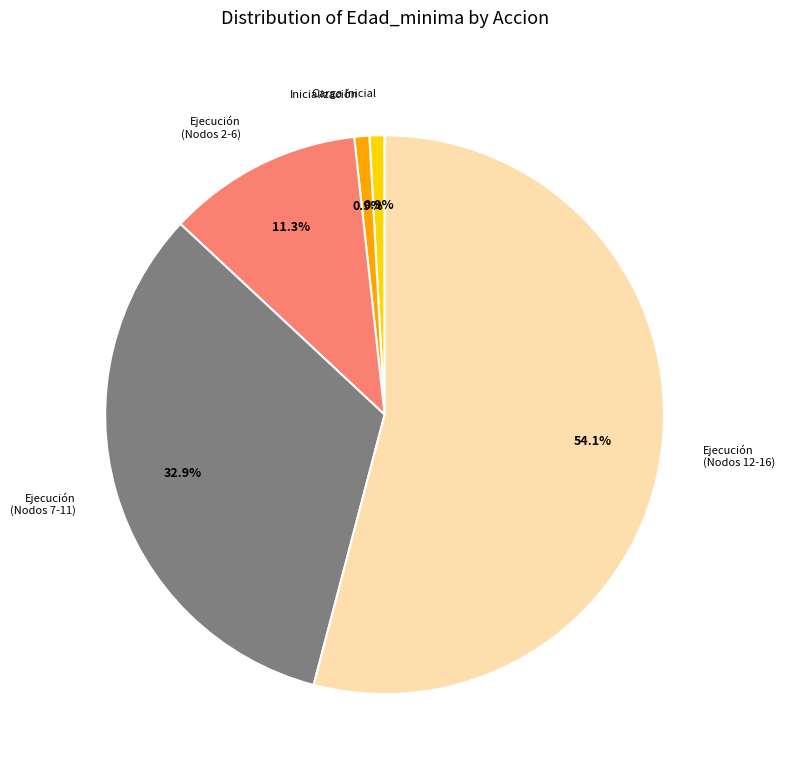

To the nearest percent, what is the average slice percentage?

20%